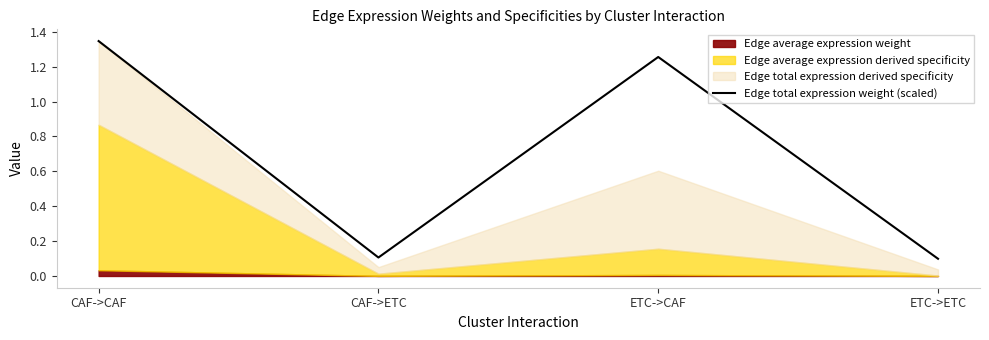

True or false: the data has more than 2 interior local peaks.

False